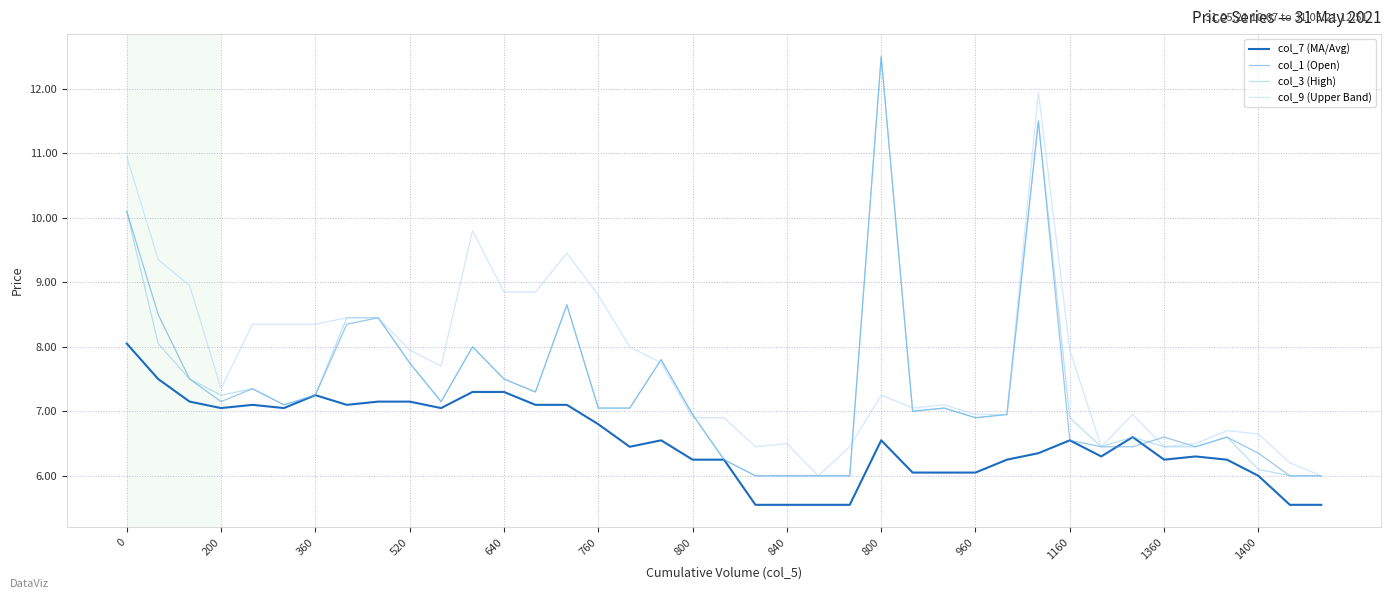

Which series has the largest total across all categories?

col_9 (Upper Band)